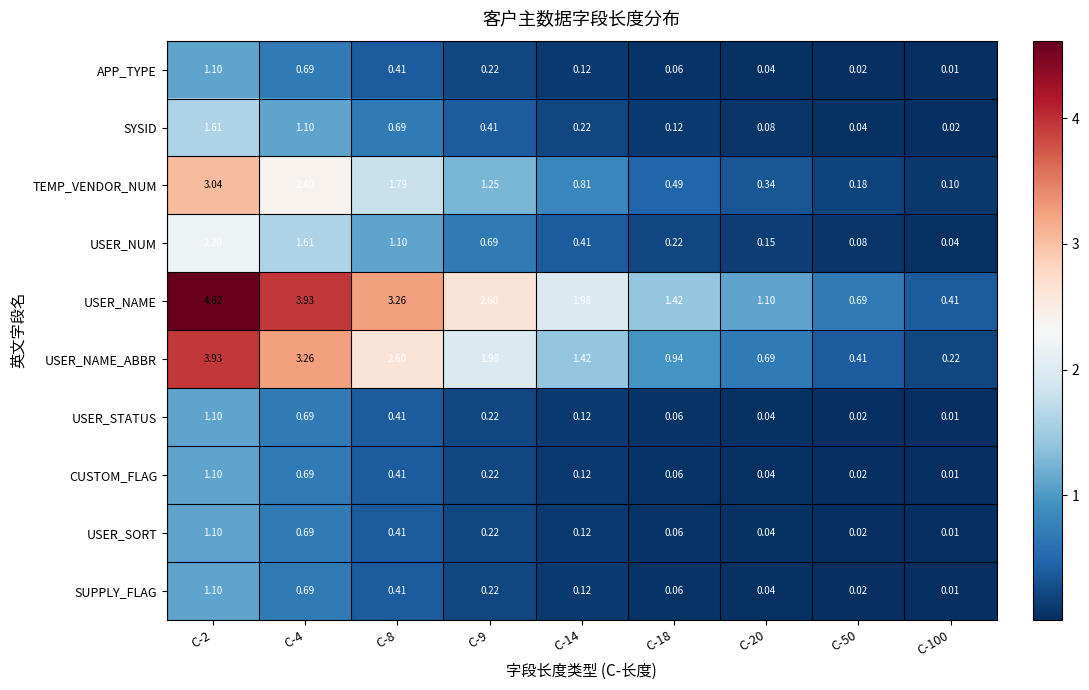

How many series are shown in this chart?

10